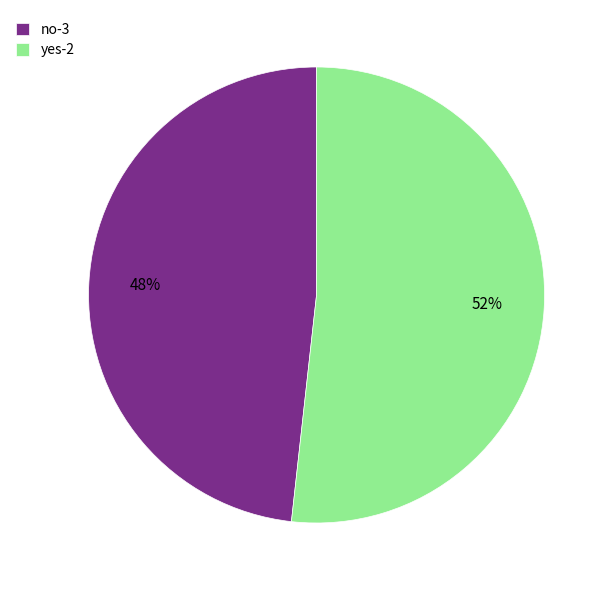

What percentage is the no-3 slice, to the nearest percent?

48%